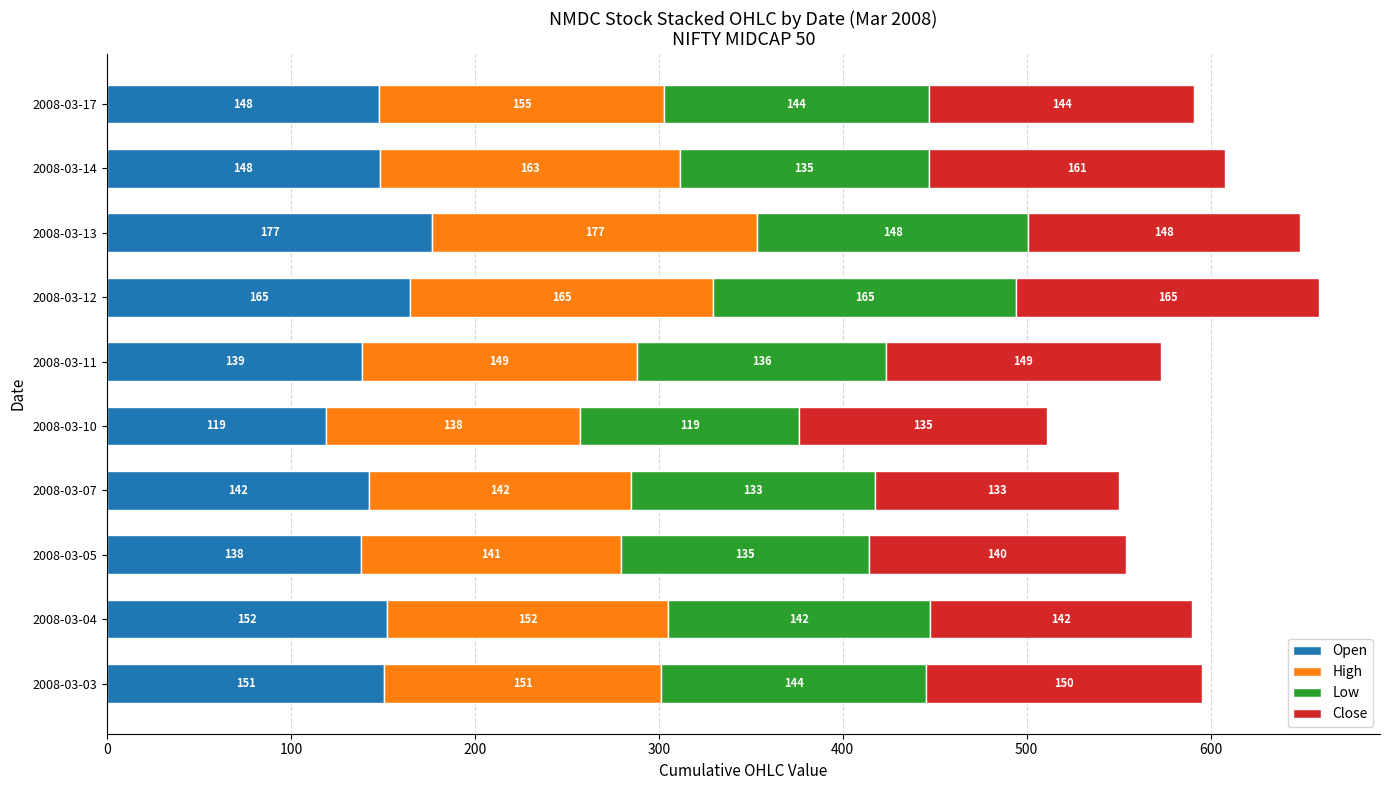

At which category is the sum across all series the highest?

2008-03-12